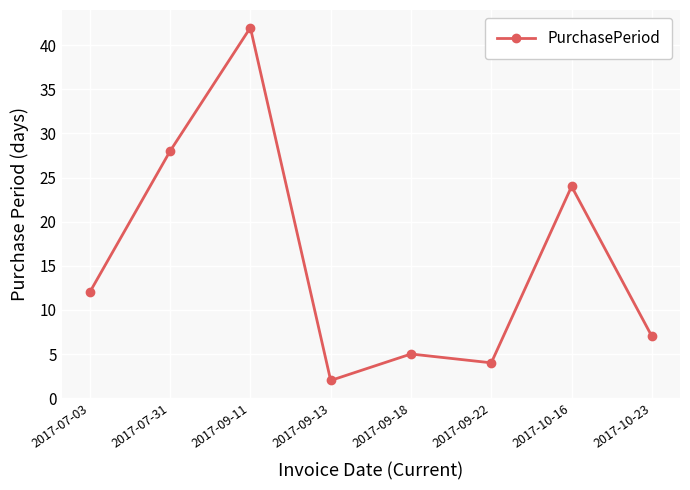

Does the chart have visible grid lines?

Yes